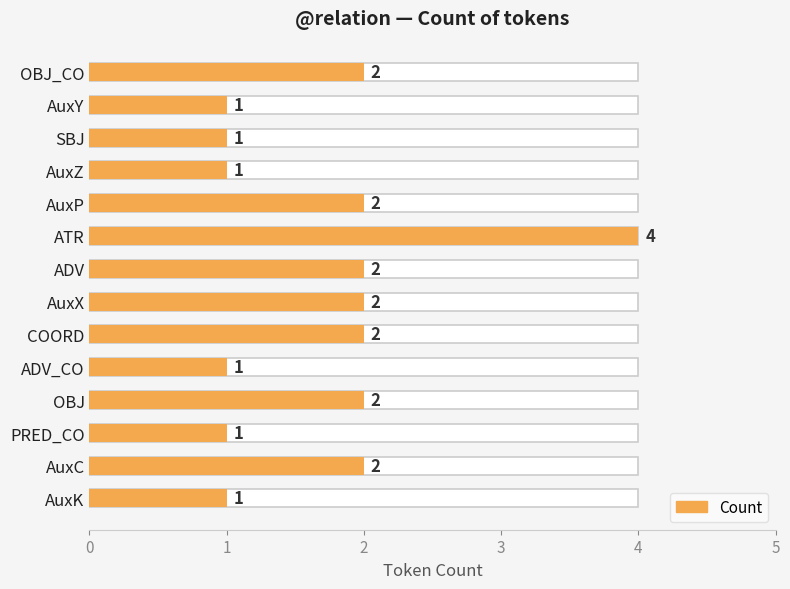

Rank the categories by value from highest to lowest.

ATR, OBJ_CO, AuxP, ADV, AuxX, COORD, OBJ, AuxC, AuxY, SBJ, AuxZ, ADV_CO, PRED_CO, AuxK